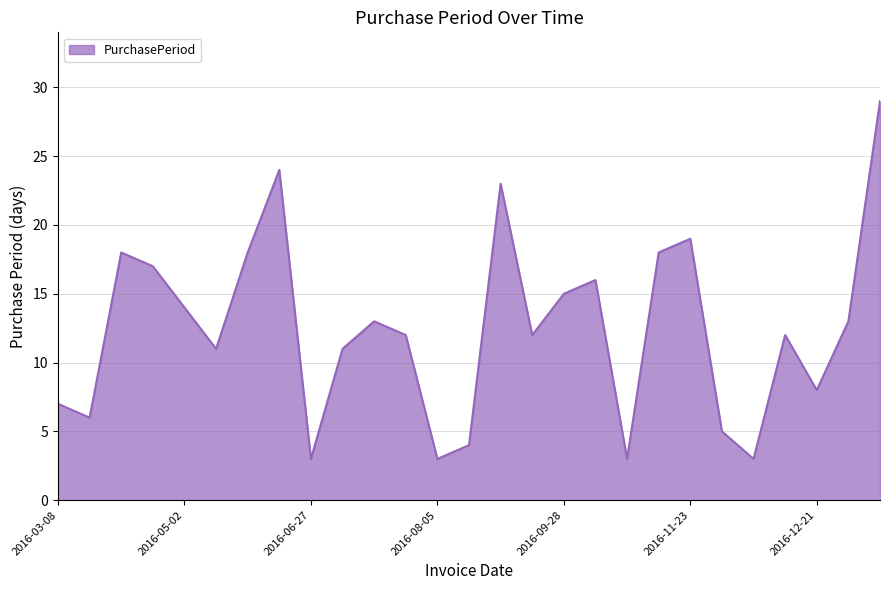

What is the greatest value displayed?

29